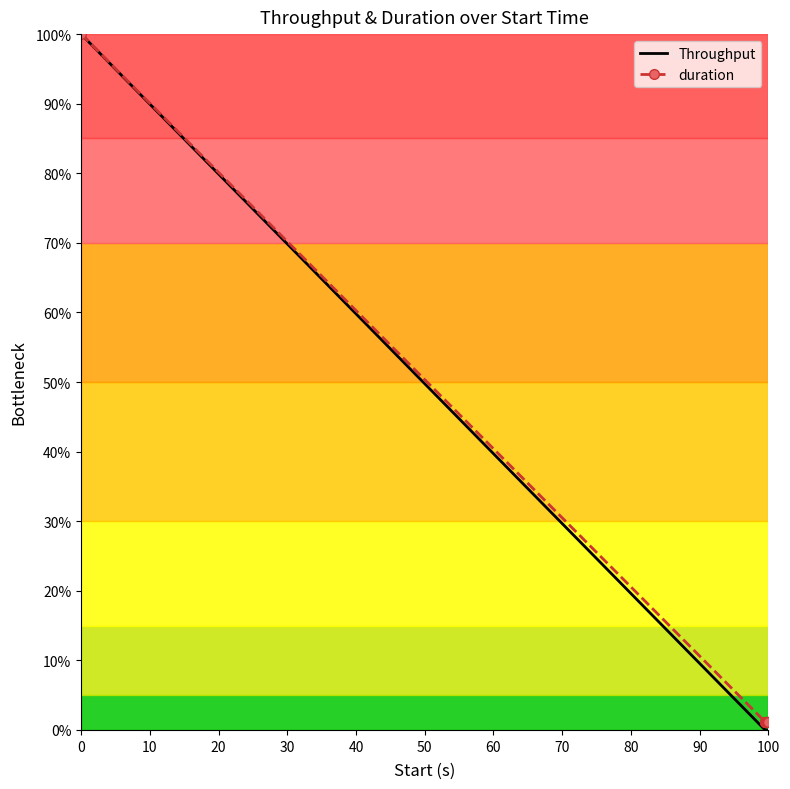

What is the maximum value for duration?

100.0